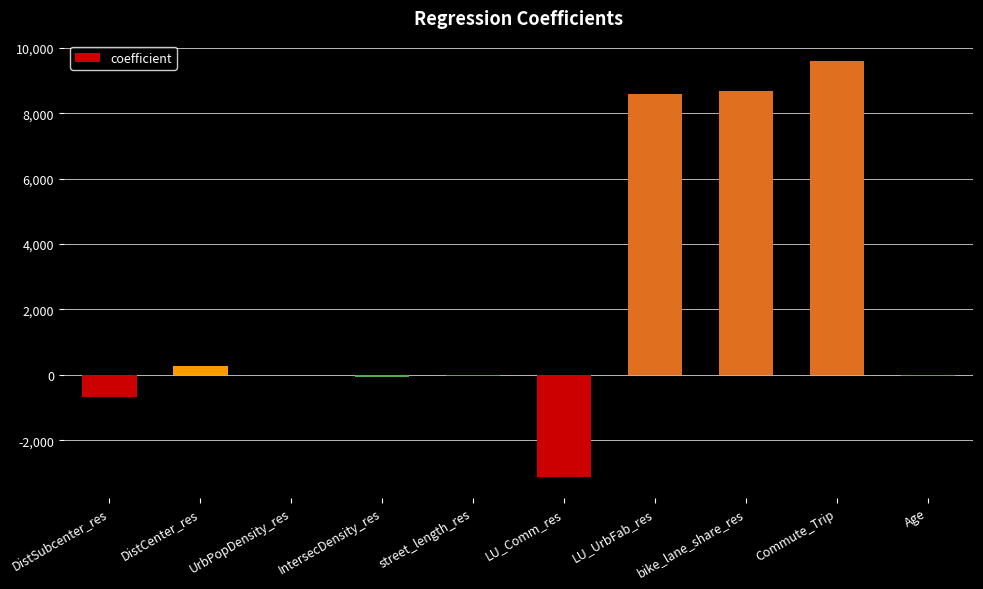

What is the greatest value displayed?

9582.0